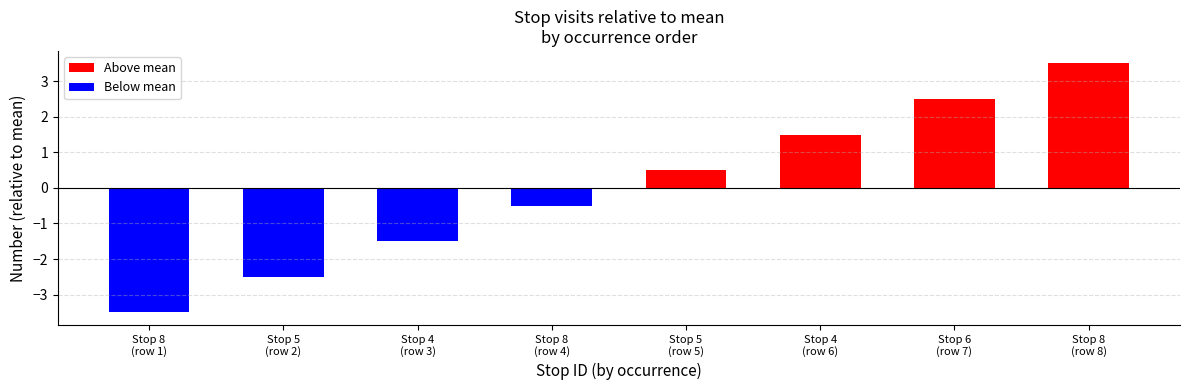

Reading left to right, list all the values displayed in this chart.

Stop 8
(row 1)=-3.5	Stop 5
(row 2)=-2.5	Stop 4
(row 3)=-1.5	Stop 8
(row 4)=-0.5	Stop 5
(row 5)=0.5	Stop 4
(row 6)=1.5	Stop 6
(row 7)=2.5	Stop 8
(row 8)=3.5